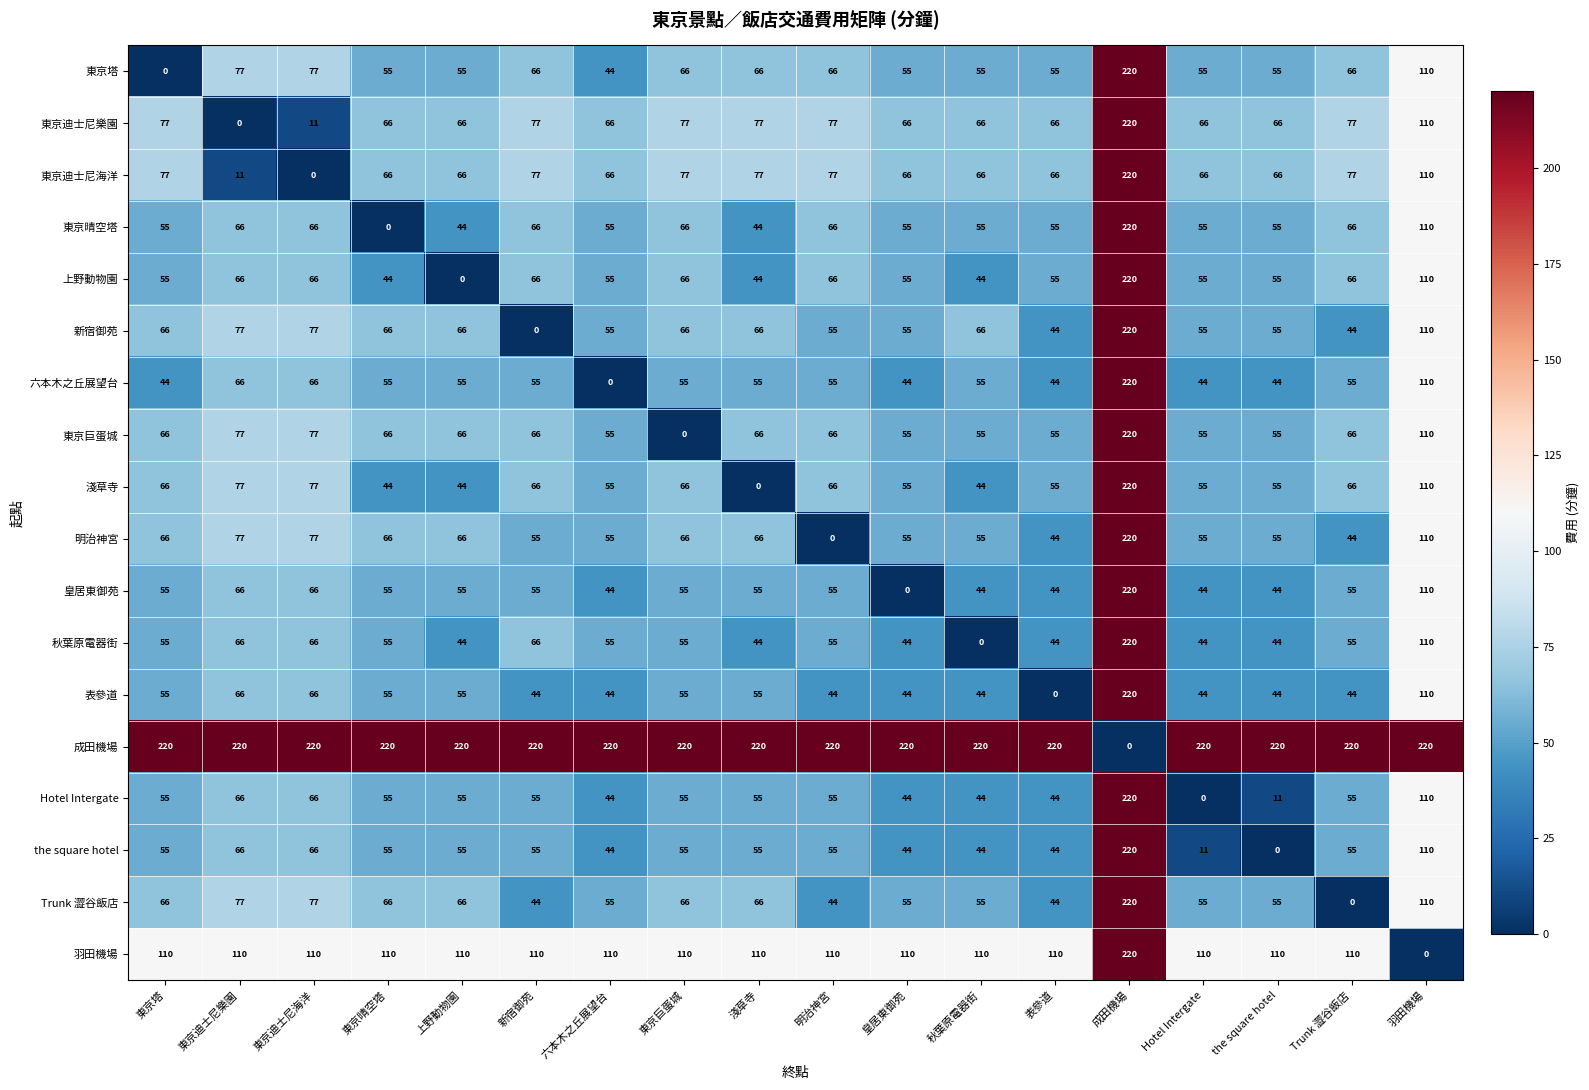

What is the total value across all series at 東京晴空塔?

1199